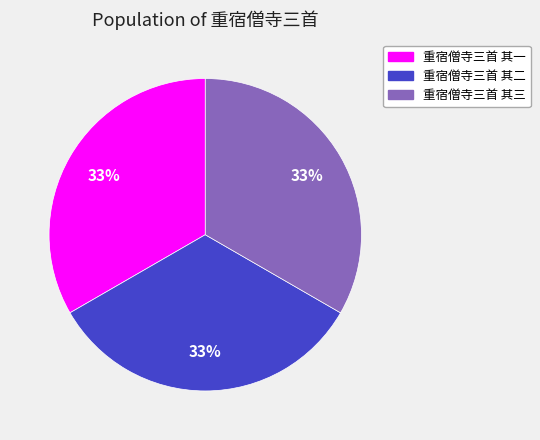

To the nearest percent, what portion does 重宿僧寺三首 其三 represent?

33%